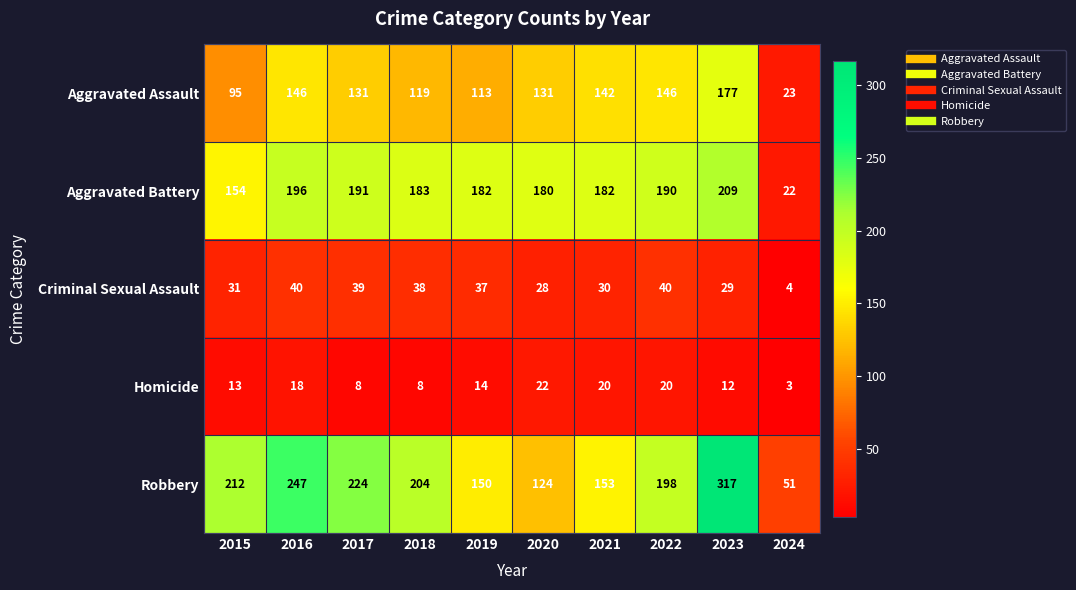

Which series has the widest spread of values?

Robbery